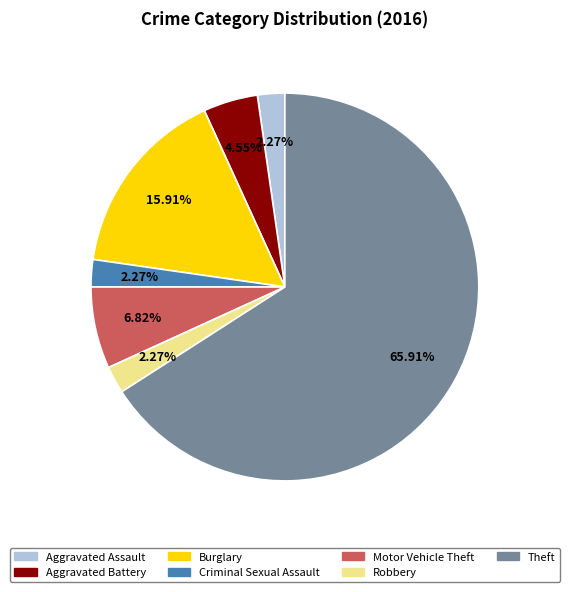

Is there any slice that represents more than half of the pie?

Yes